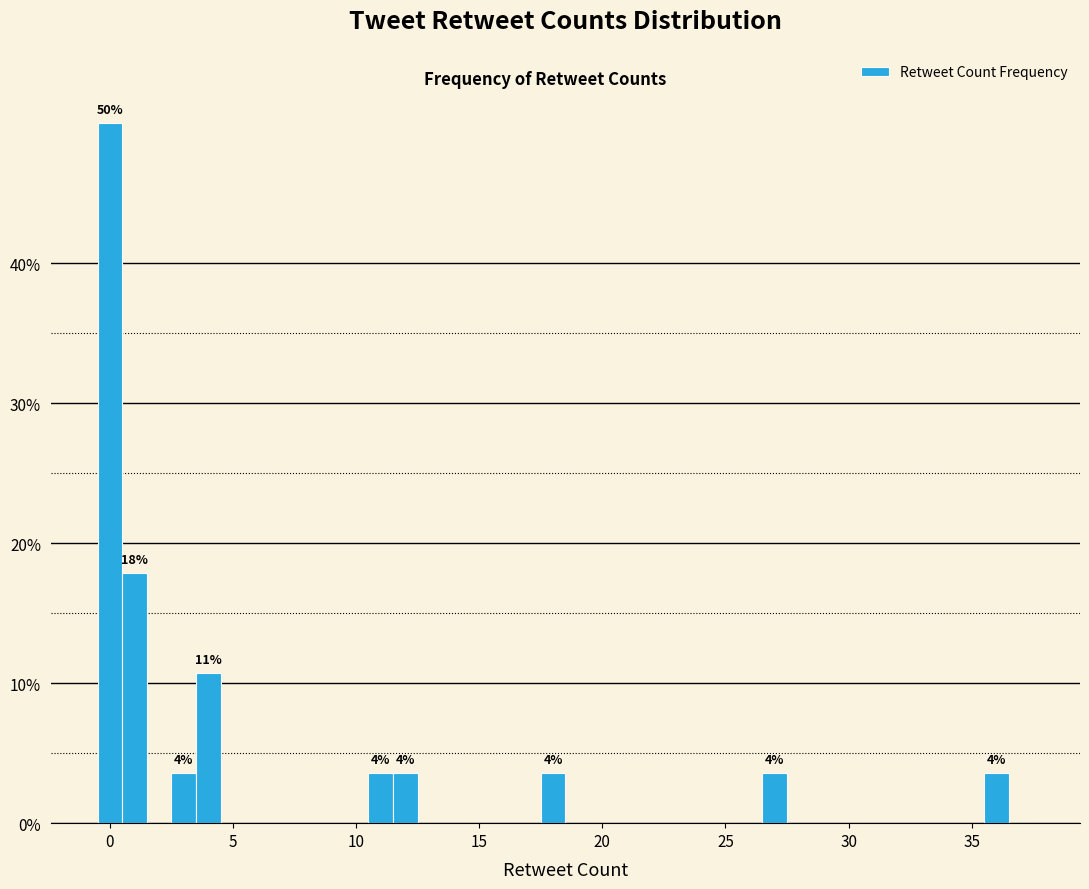

Around what value on the x-axis is the tallest bar? Give the approximate position of its centre, as read against the axis.

0.0